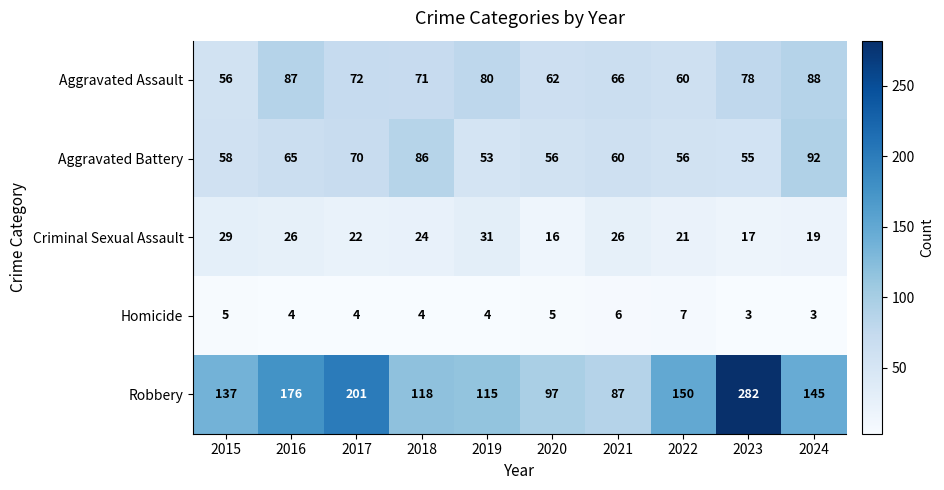

What is the spread (max minus min) of values at 2023?

279